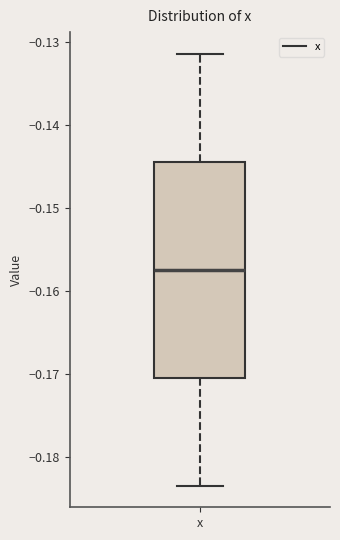

Transcribe this box plot: give where the median line is, the range the box spans, and where the two whiskers end, as read against the y-axis. The values are not printed on the chart, so give them approximately, as read against the axis.

median -0.157, box -0.170 to -0.144, whiskers -0.183 to -0.131